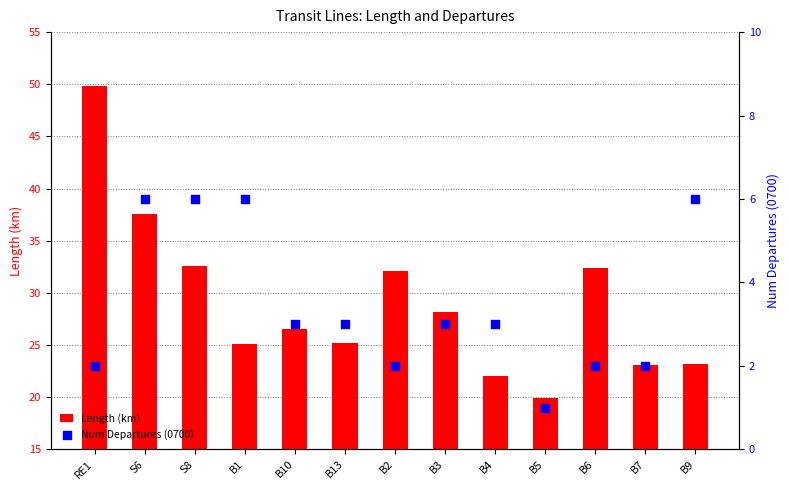

What is the total value across all series at B4?

25.0